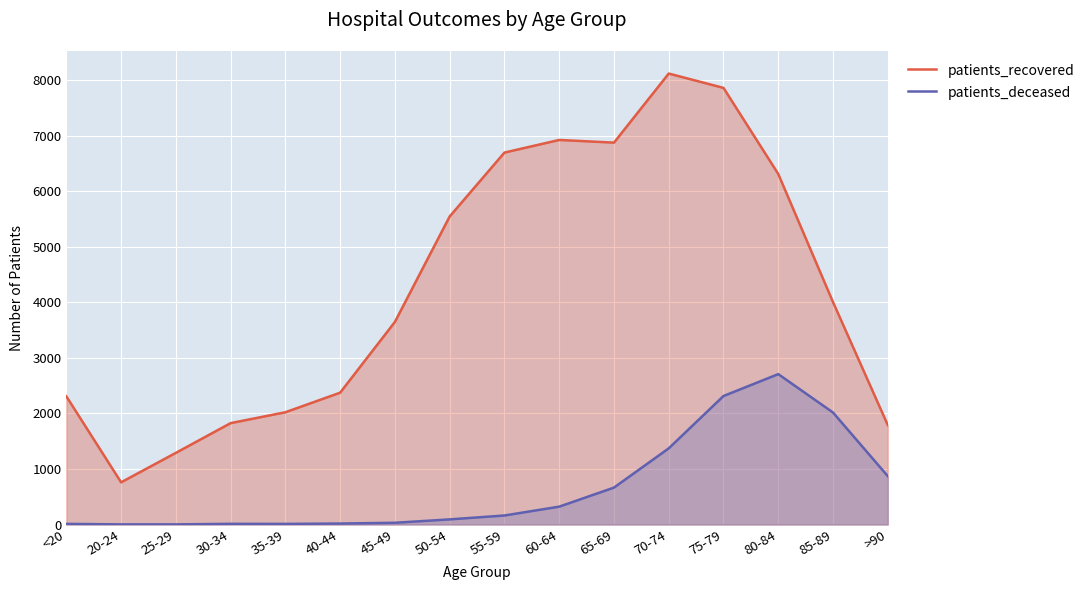

List the series in order of their peak value, lowest first.

patients_deceased, patients_recovered